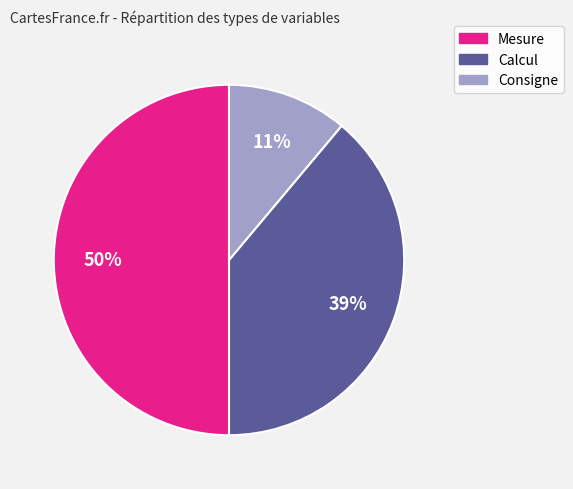

To the nearest percent, what is the difference between the Mesure and Calcul slice percentages?

11%